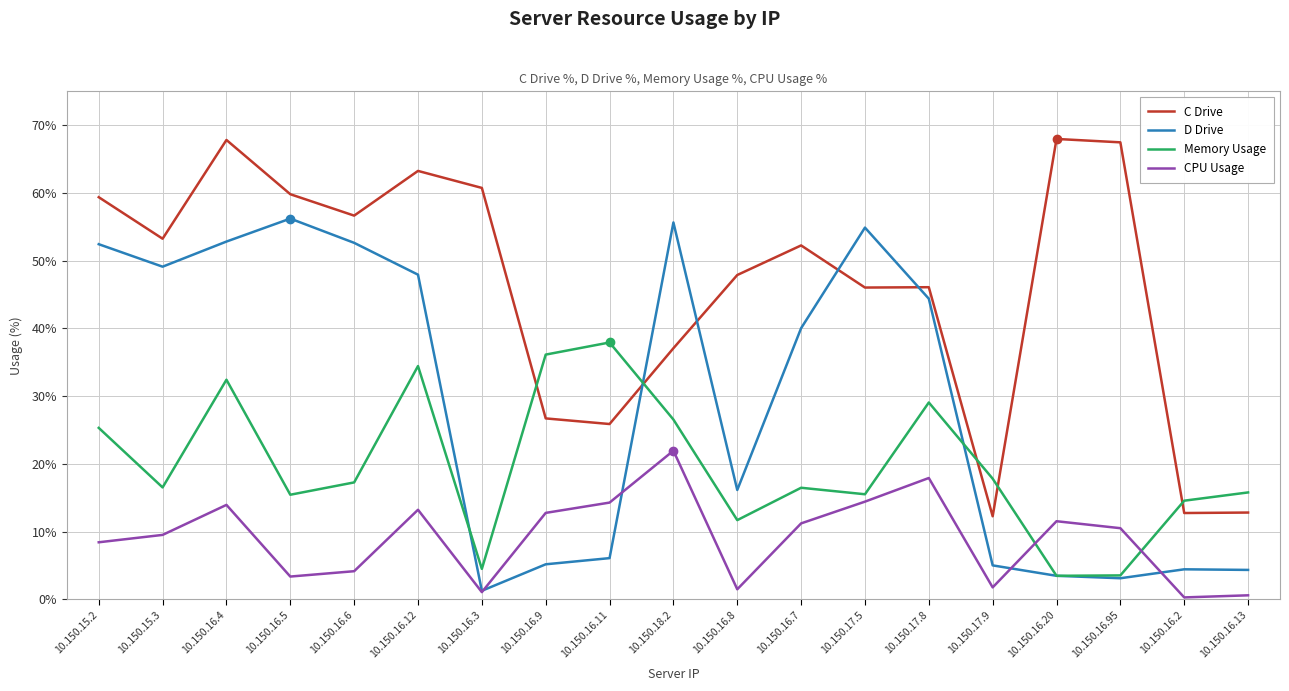

After their last crossing, which series has the higher values: CPU Usage or D Drive?

D Drive